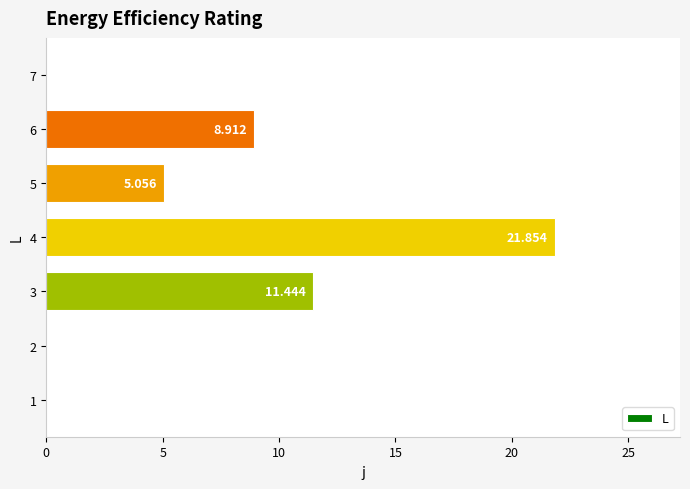

Are the bars horizontal?

Yes